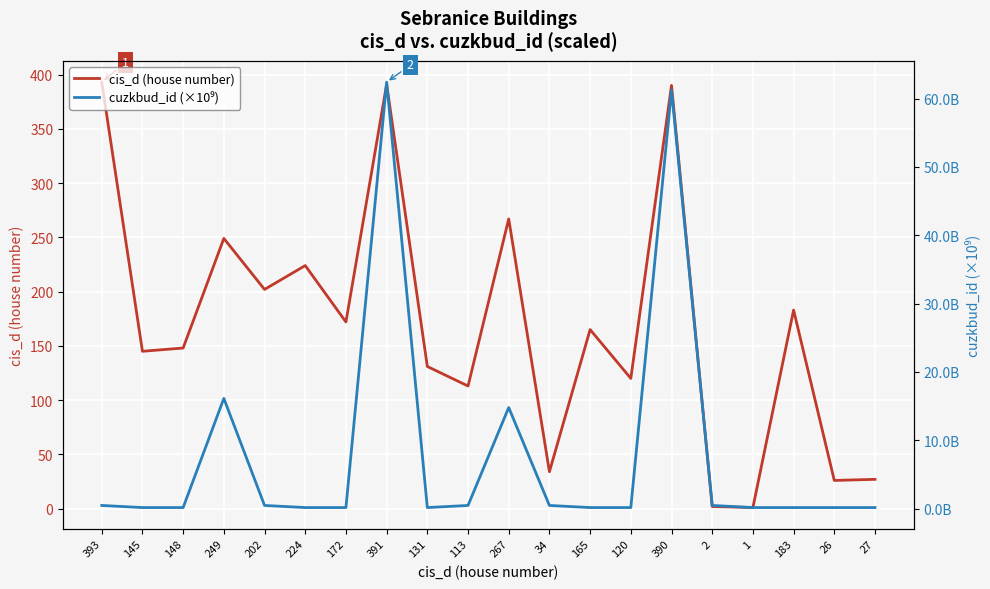

How many series are shown in this chart?

2